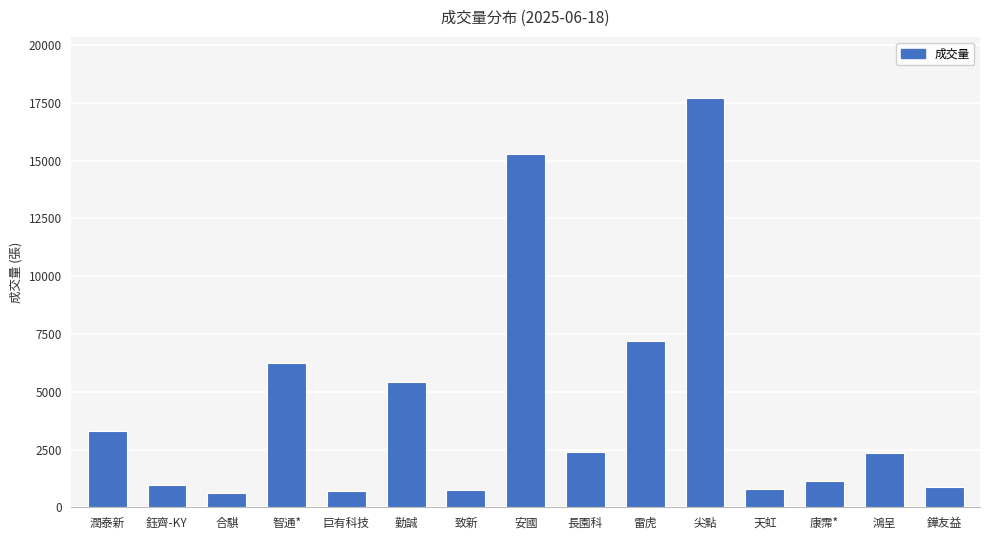

At which label is the value closest to 9149?

雷虎